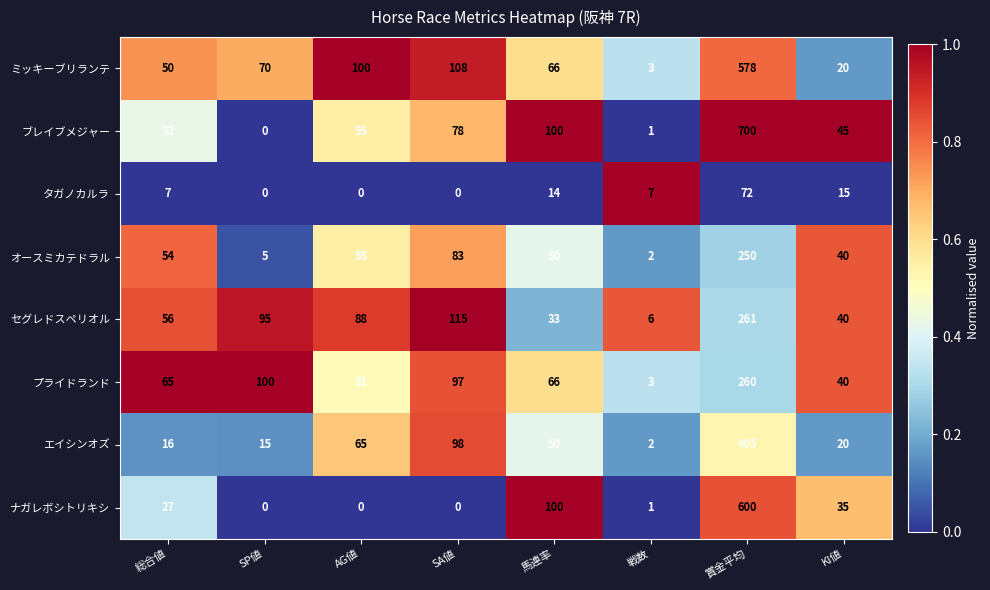

List the series in order of their peak value, lowest first.

タガノカルラ, オースミカテドラル, プライドランド, セグレドスペリオル, エイシンオズ, ミッキーブリランテ, ナガレボシトリキシ, ブレイブメジャー